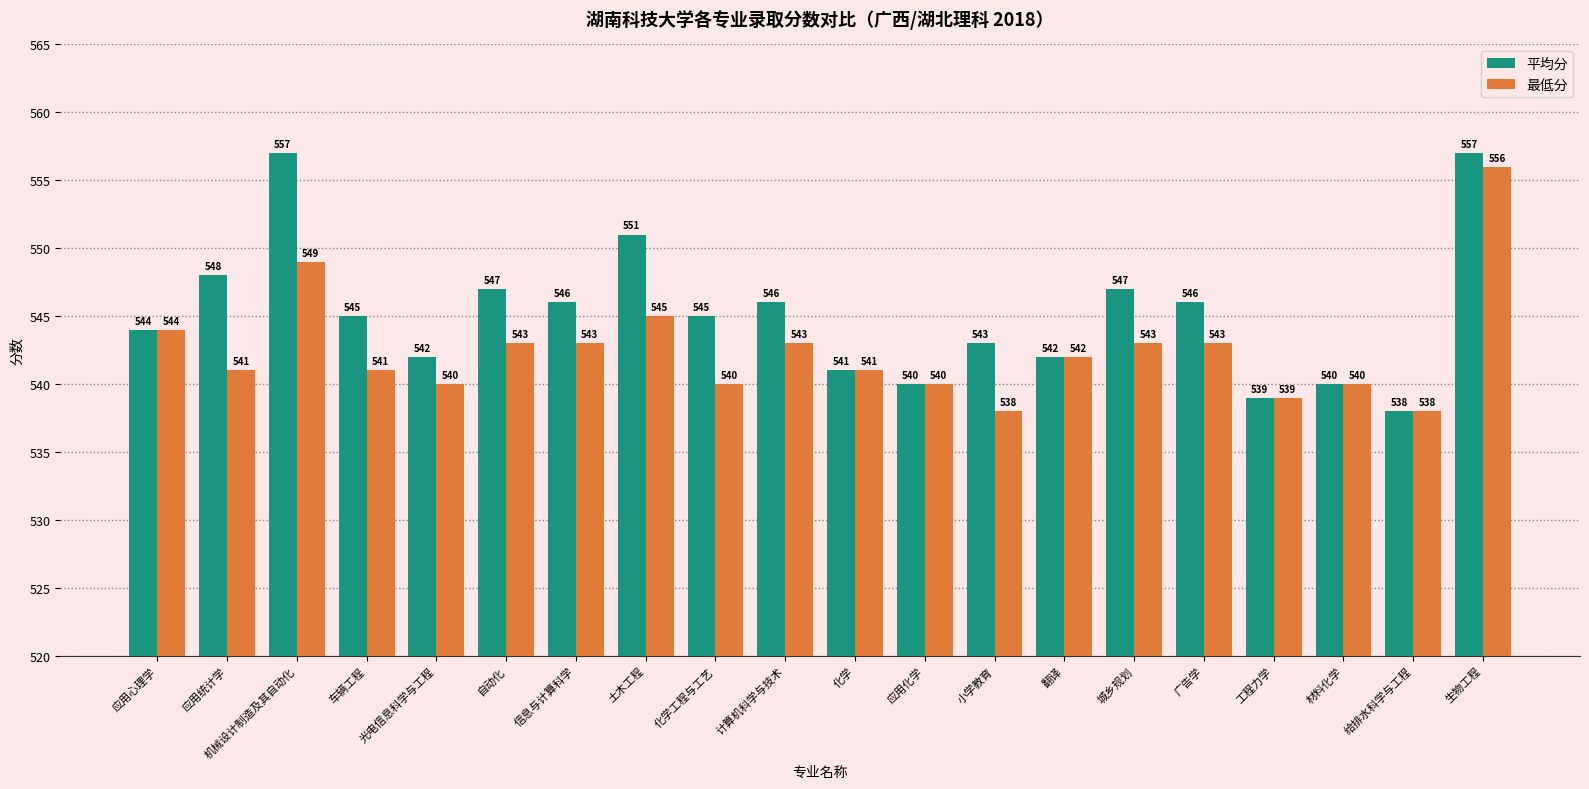

What is the sum of all 平均分 values?

10904